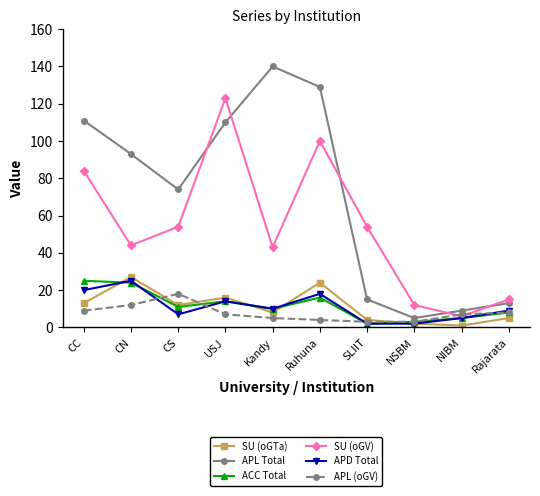

Reading left to right, what are all the values shown in this chart?

SU (oGTa): 13	27	12	16	8	24	4	2	1	5
APL Total: 111	93	74	110	140	129	15	5	9	13
ACC Total: 25	24	11	14	10	16	2	3	5	8
SU (oGV): 84	44	54	123	43	100	54	12	6	15
APD Total: 20	25	7	14	10	18	2	2	5	9
APL (oGV): 9	12	18	7	5	4	3	3	7	8